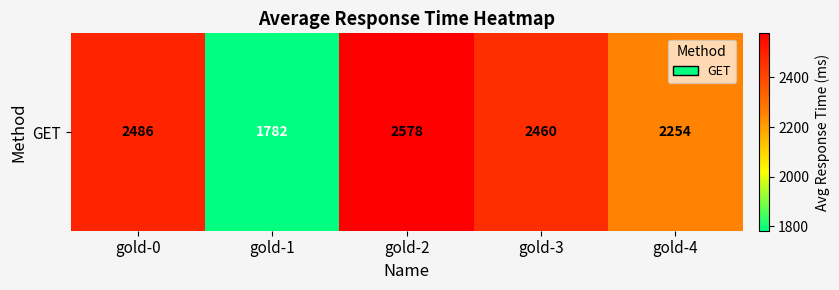

Where does the data first go above 2460?

gold-0